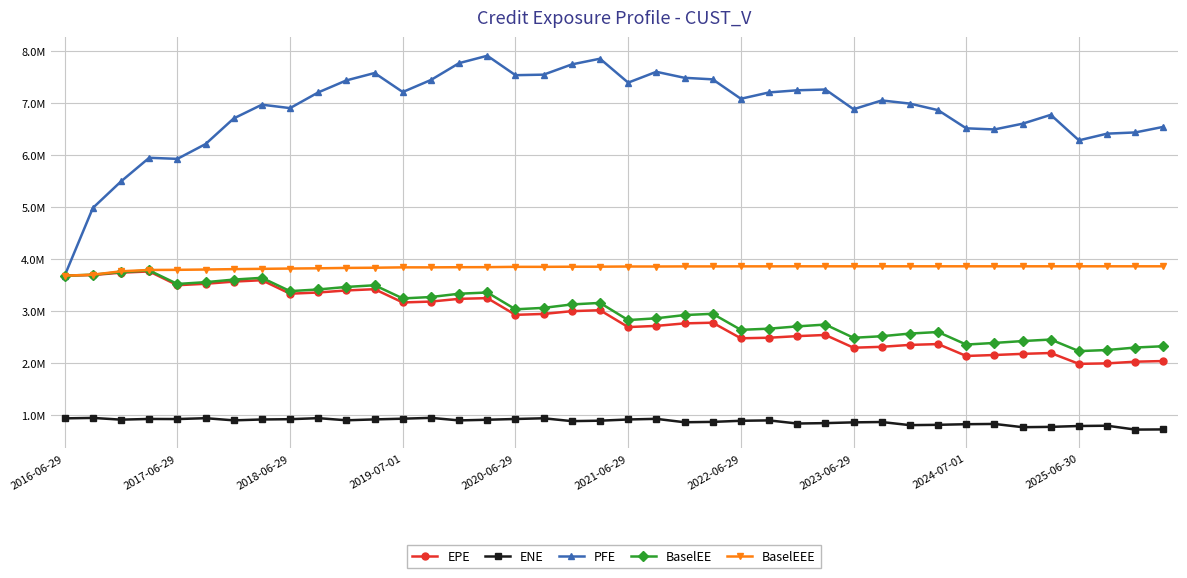

Reading left to right, list all the values displayed in this chart.

EPE: 3683545.0	3695160.3	3740781.0	3764693.8	3499479.6	3526966.7	3569054.6	3595597.0	3335830.7	3359330.7	3398724.2	3422918.2	3167193.8	3184567.2	3237064.9	3250891.6	2929401.8	2946492.4	3000064.8	3018448.8	2693580.4	2716438.6	2764765.0	2777861.6	2477810.3	2488584.8	2519240.3	2541784.8	2296327.8	2313856.3	2350480.6	2366715.2	2137375.5	2155975.5	2178217.9	2194555.8	1985715.8	1994915.8	2027342.4	2040036.1
ENE: 936602.0	945079.0	911788.0	925254.3	923038.4	939995.1	898305.0	914972.7	920609.0	940760.0	899570.4	916412.9	930242.4	946184.7	897258.7	910033.4	924514.2	938281.6	883315.4	891796.8	915143.4	927177.2	861729.7	868670.5	890038.3	897365.5	837284.2	845090.2	859572.6	866257.5	806007.6	812344.9	824015.5	829327.3	766699.3	772874.3	789581.7	795185.0	720495.7	723765.3
PFE: 3683545.0	4986290.0	5497410.0	5952044.6	5931258.4	6216263.9	6709763.0	6974156.5	6908205.6	7210487.6	7441995.0	7583572.0	7217888.0	7449873.0	7774092.0	7915992.0	7542064.0	7552243.0	7749512.0	7859164.0	7398724.0	7607039.0	7491628.0	7461762.0	7087951.0	7210094.0	7251265.0	7266357.0	6886482.0	7055930.0	6995114.0	6868998.0	6519421.1	6497509.5	6608164.8	6778695.0	6287843.2	6416601.1	6439931.0	6547867.2
BaselEE: 3683545.0	3701336.4	3753248.3	3783681.7	3523495.3	3557872.5	3607621.2	3641746.5	3385603.9	3417690.9	3465924.7	3498531.5	3245030.8	3272114.9	3335517.9	3359291.5	3035696.6	3063535.9	3129484.9	3158904.9	2828292.9	2862955.8	2924684.6	2949311.4	2640603.7	2662997.3	2706796.6	2742033.4	2487452.0	2517605.0	2568758.9	2598436.3	2356900.9	2388501.0	2424396.7	2453974.2	2230803.5	2252007.2	2299716.8	2325345.2
BaselEEE: 3683545.0	3701336.4	3767618.3	3792851.7	3795508.3	3801274.5	3808730.2	3814546.6	3820265.9	3824921.6	3832250.7	3836012.7	3843151.1	3843151.1	3845875.2	3847212.6	3853078.6	3853078.6	3855690.3	3856220.4	3859278.1	3859278.1	3861216.4	3861216.4	3862541.2	3862541.2	3863385.4	3863385.4	3863401.0	3863401.0	3863401.0	3863401.0	3863401.0	3863401.0	3863401.0	3863401.0	3863401.0	3863401.0	3863401.0	3863401.0